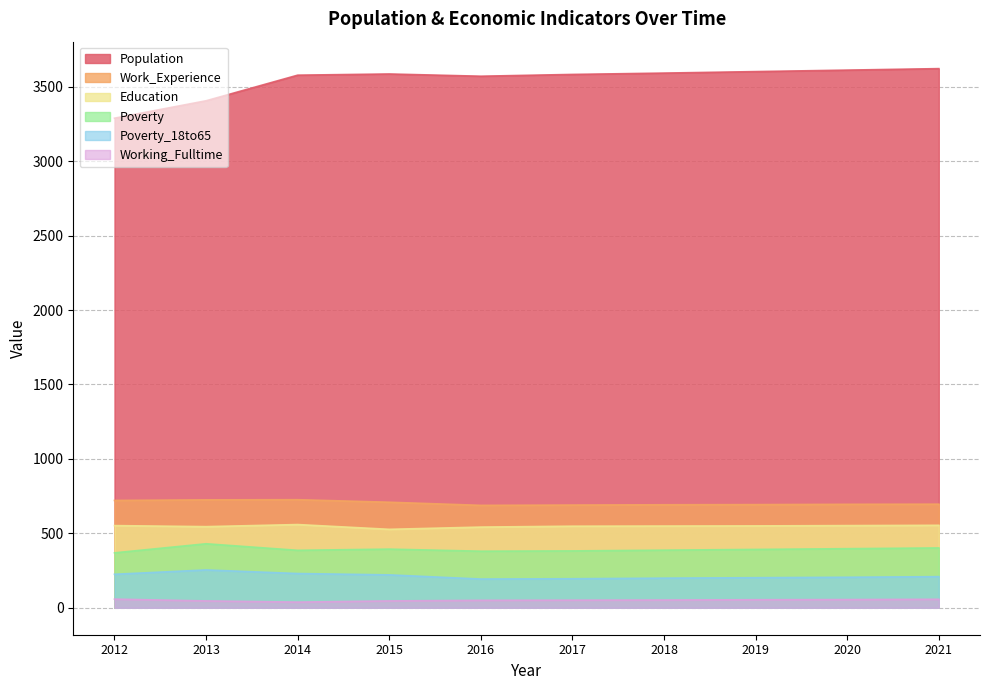

True or false: Working_Fulltime has more than 2 points higher than both neighbors.

False